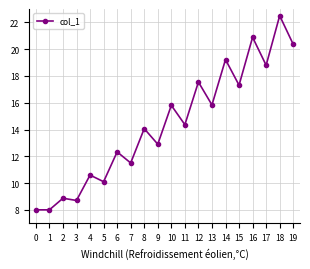

At which category does the chart reach its peak across all series?

18